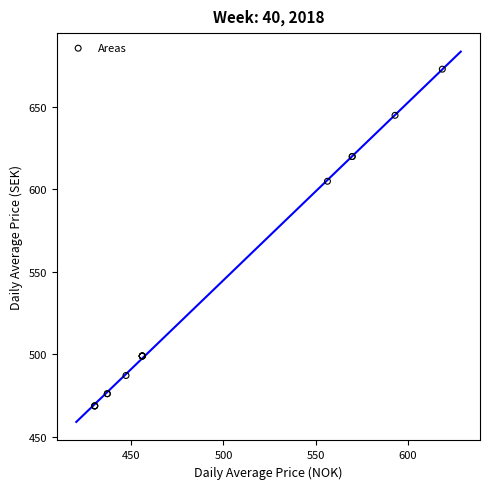

What Y value in the scatter plot is closest to 570?

605.0